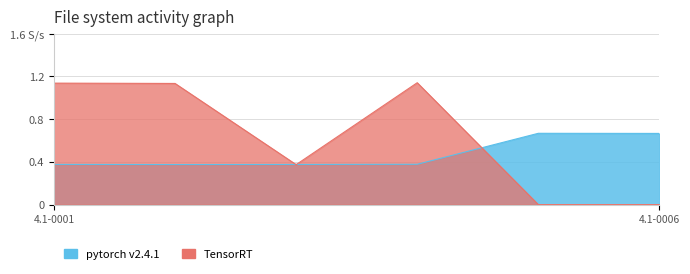

What is the sum of the TensorRT values at 4.1-0001 and 4.1-0002?

2.3